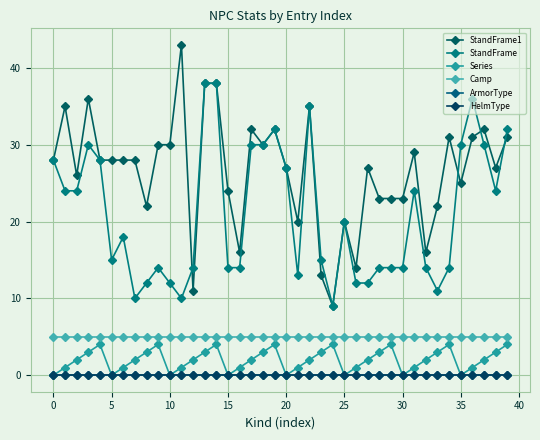

True or false: ArmorType and StandFrame intersect in this chart.

False